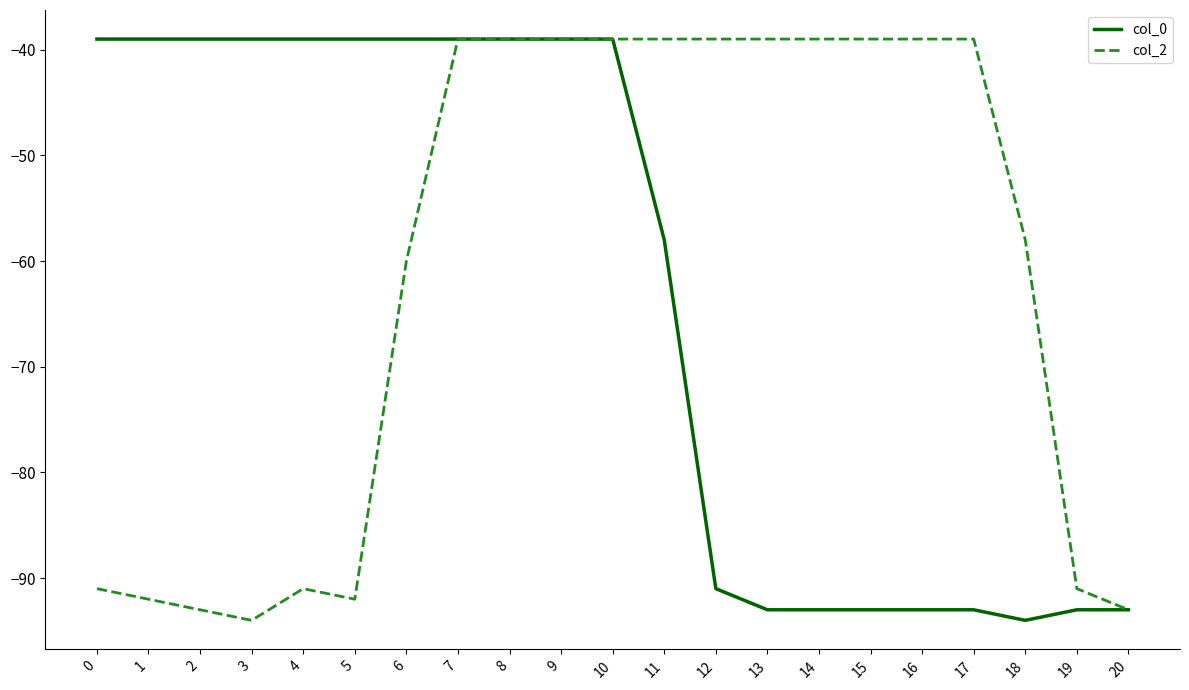

Is the value of col_0 at 11 greater than the value of col_2 at 5?

Yes